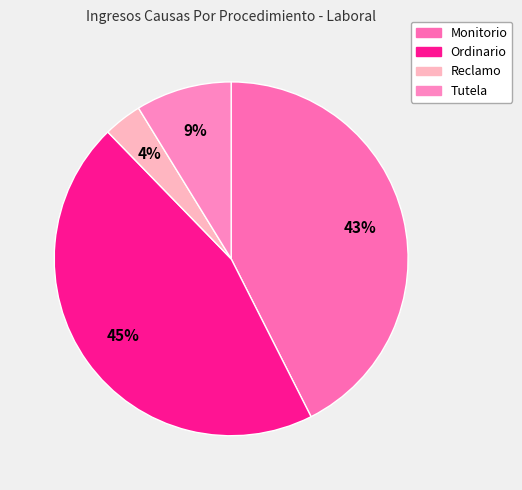

To the nearest percent, what is the difference between the largest and smallest slice percentages?

42%